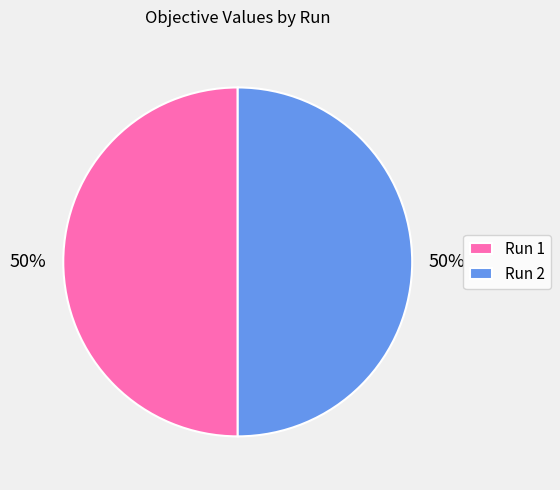

What percentage is the Run 2 slice, to the nearest percent?

50%